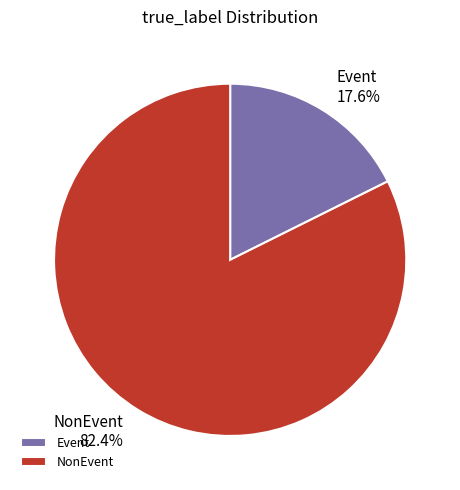

Which slice represents more than half of the pie?

NonEvent